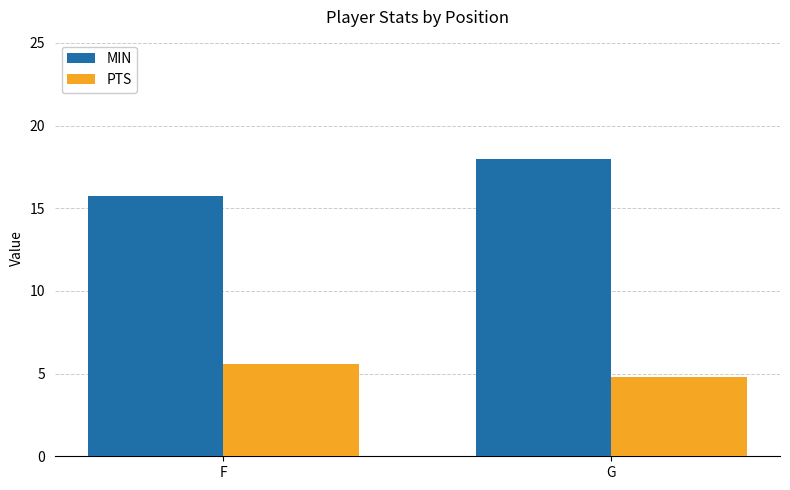

What is the total value across all series at G?

22.8